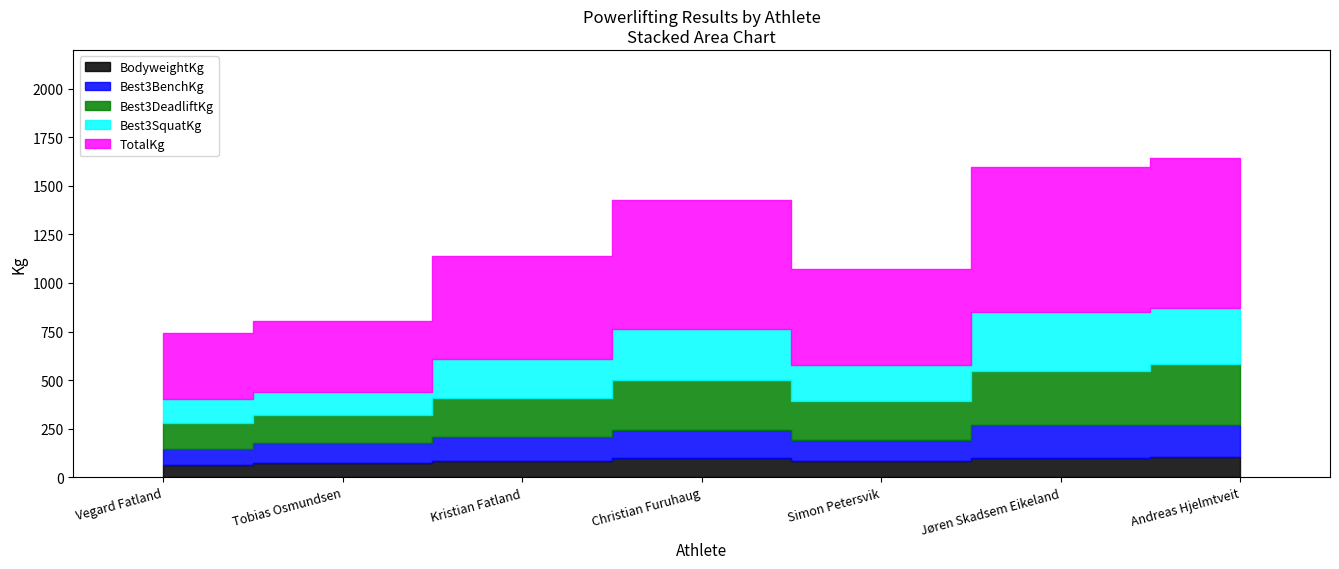

The BodyweightKg series shows 98.4 at Jøren Skadsem Eikeland. True or false?

True